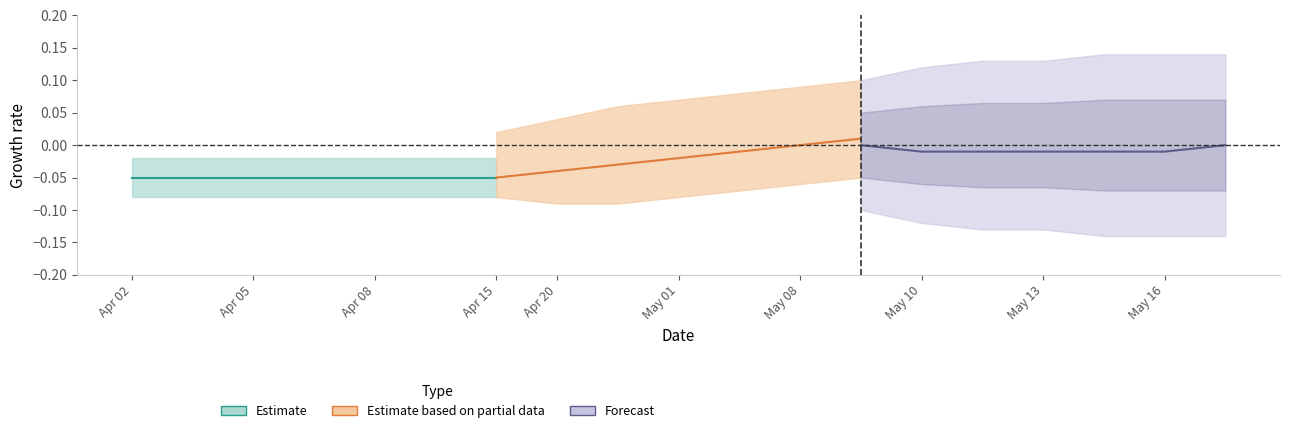

True or false: Estimate based on partial data has more than 2 points higher than both neighbors.

False